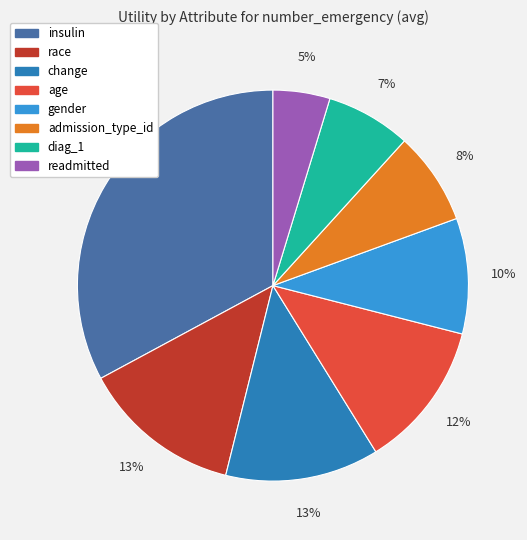

How many segments does this pie chart have?

8